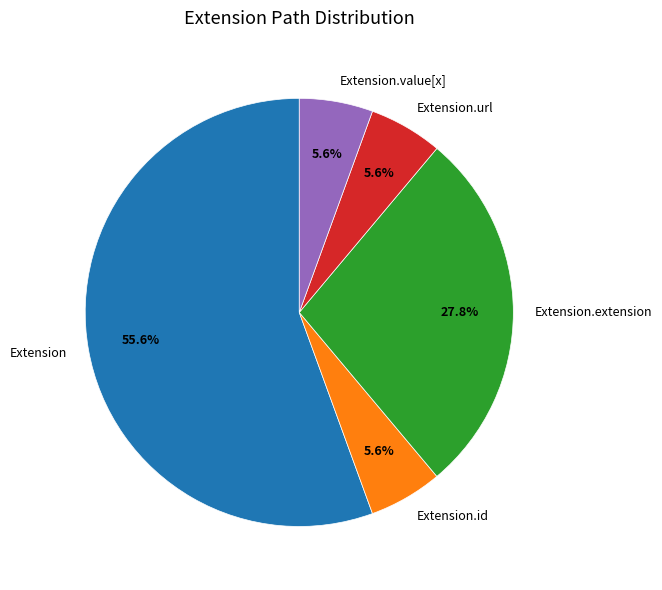

Which has a higher value, Extension.extension or Extension.value[x]?

Extension.extension